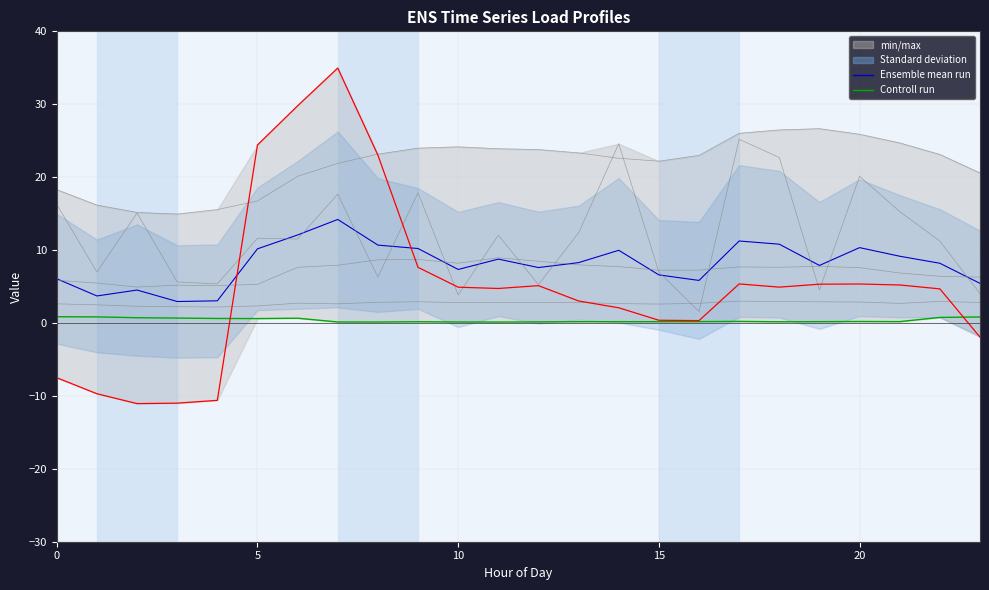

What is the approximate value of Load 1 at 23?

4.0